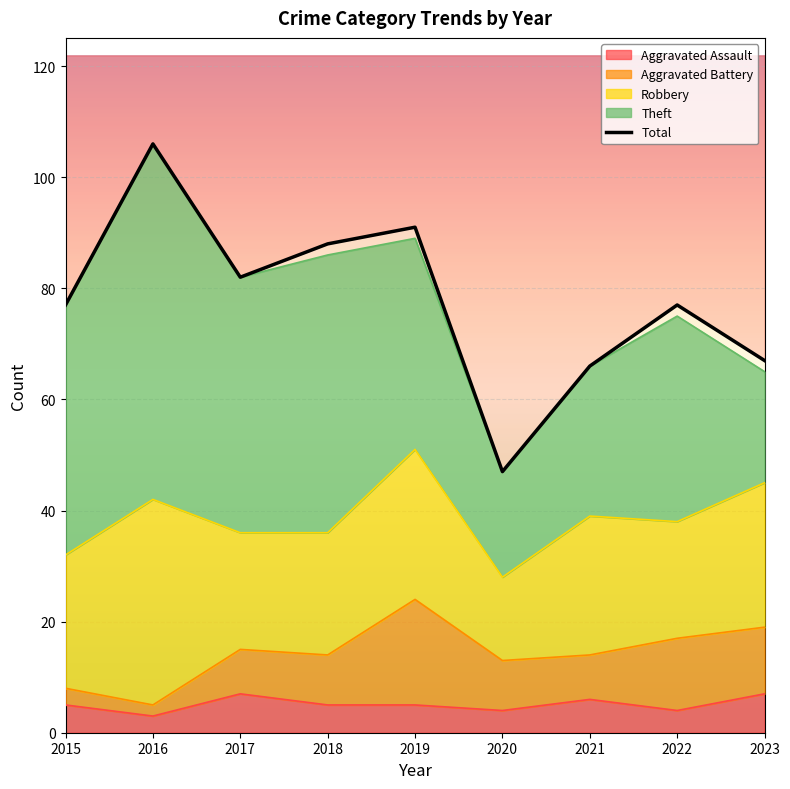

Is it true that the value at 2021 is 66?

True